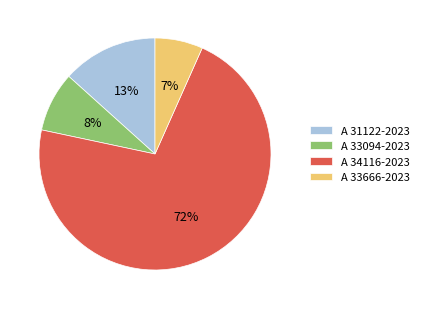

What percentage is the A 31122-2023 slice, to the nearest percent?

13%